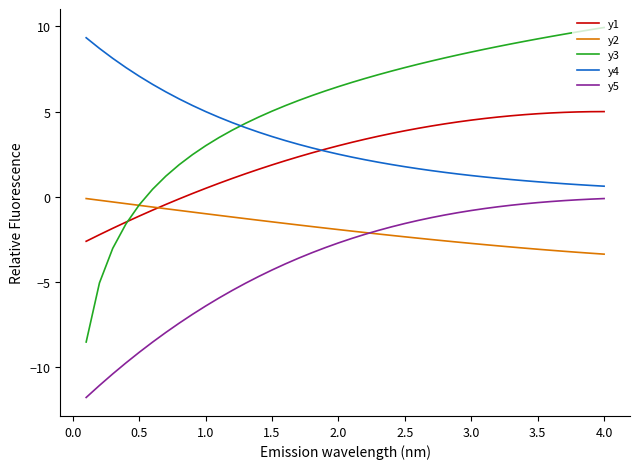

What is the minimum value for y5?

-11.8